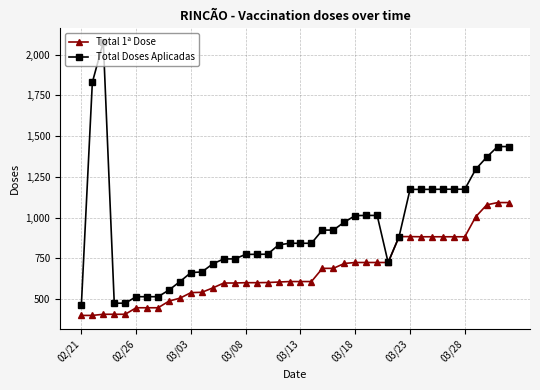

Which series has the widest spread of values?

Total Doses Aplicadas